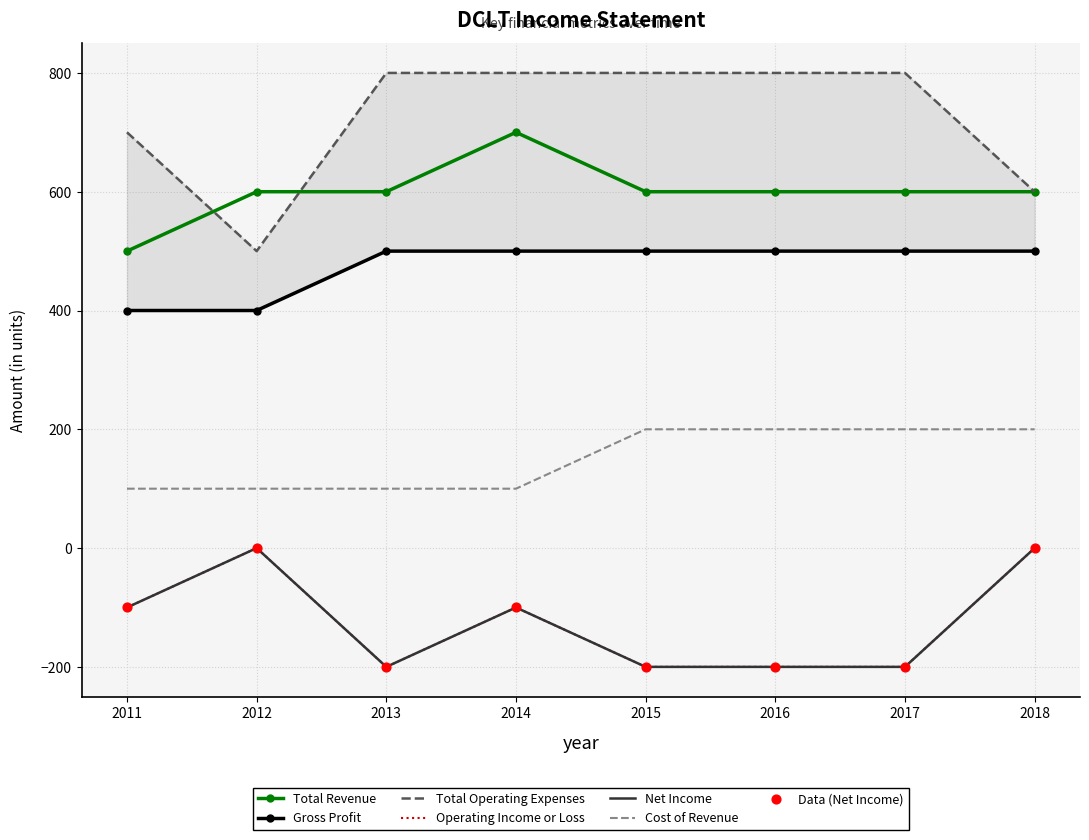

What are all the series names shown in the legend?

Total Revenue, Gross Profit, Total Operating Expenses, Operating Income or Loss, Net Income, Cost of Revenue